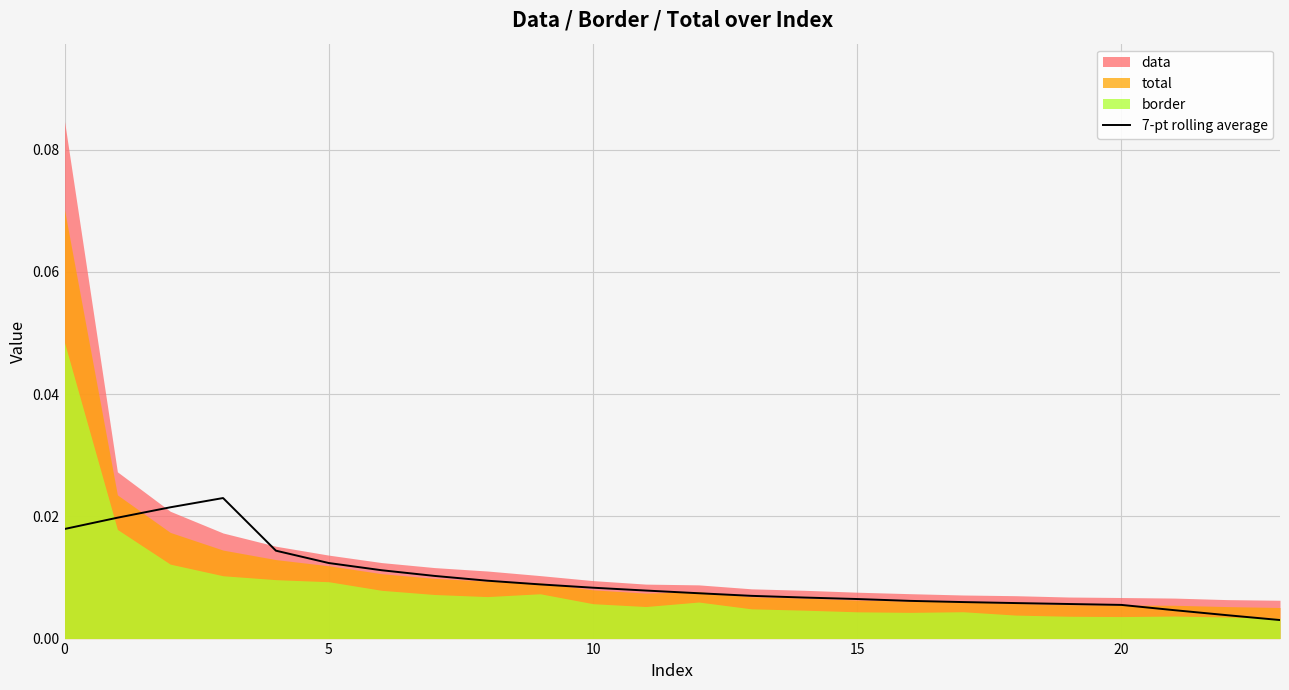

The value at 10 is 0.0. True or false?

False